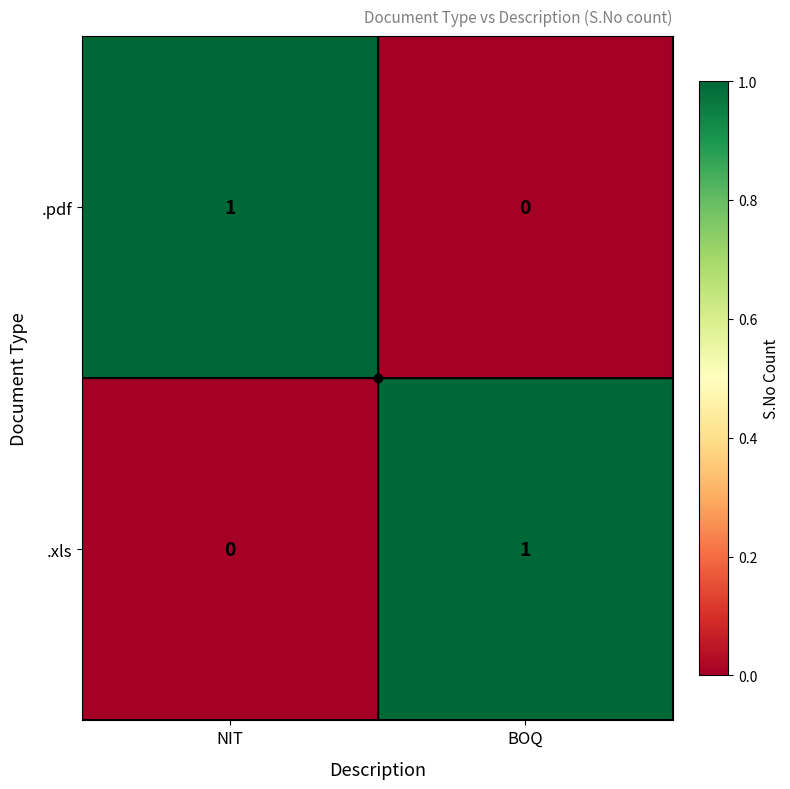

Is the value of .pdf at BOQ greater than the value of .xls at BOQ?

No